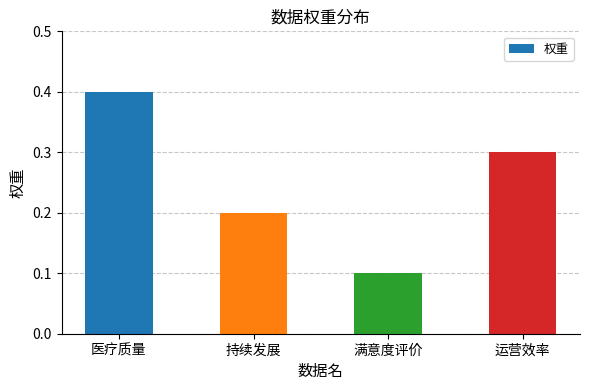

What is the change in value from 医疗质量 to 持续发展?

-0.2